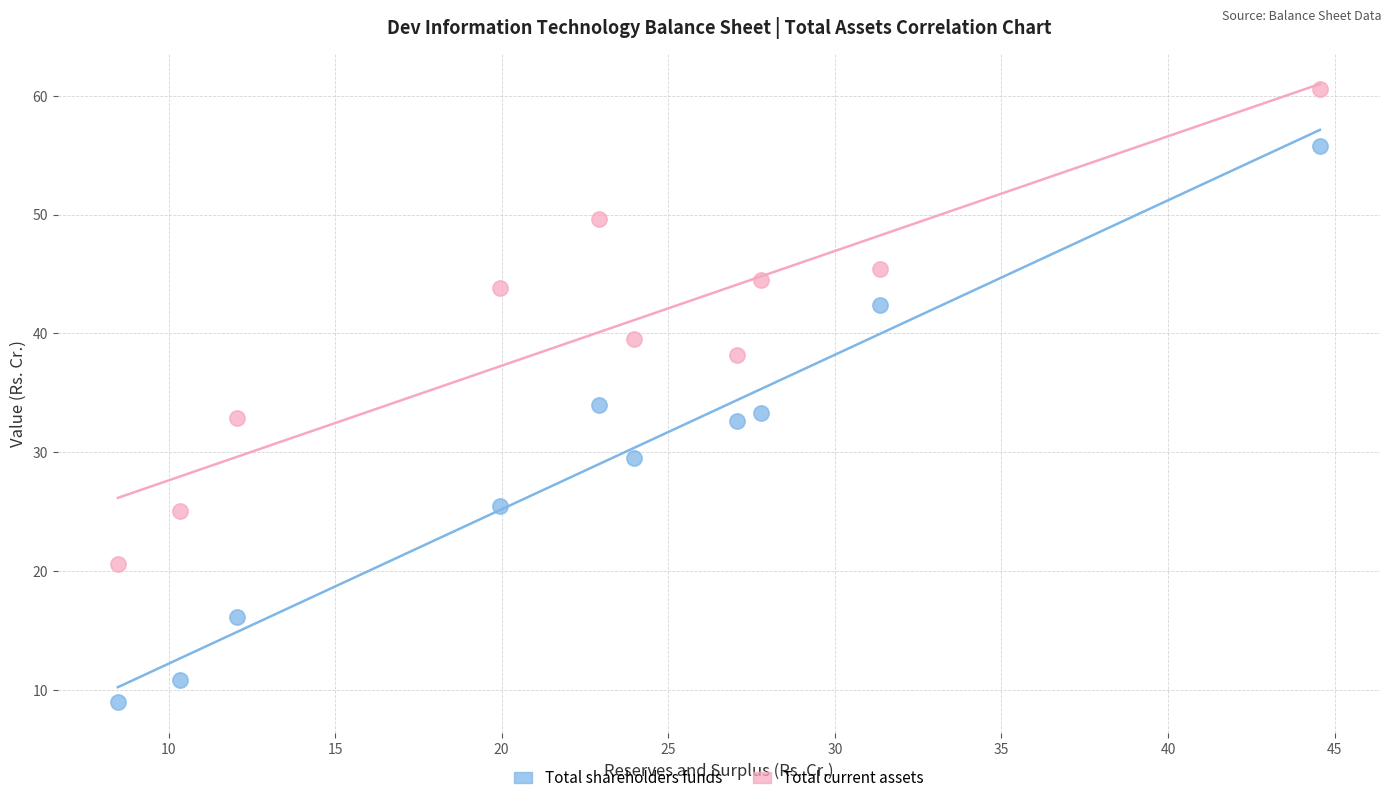

What are all the series names shown in the legend?

Total shareholders funds, Total current assets